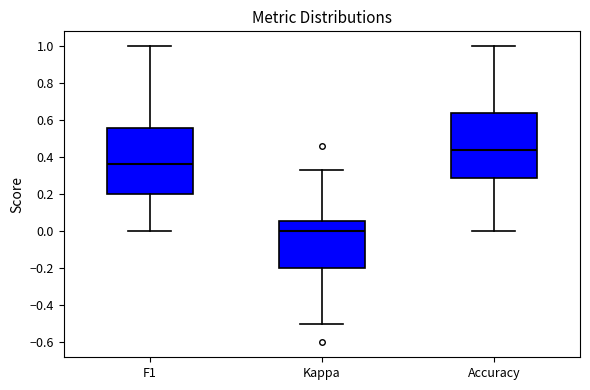

Reading left to right, transcribe this box plot: for each box, give where its median line is, the range the box spans, and where its two whiskers end, as read against the y-axis. The values are not printed on the chart, so give them approximately, as read against the axis.

F1: median 0.36, box 0.20 to 0.56, whiskers 0.00 to 1.00
Kappa: median 0.00, box -0.20 to 0.06, whiskers -0.50 to 0.34
Accuracy: median 0.44, box 0.28 to 0.64, whiskers 0.00 to 1.00